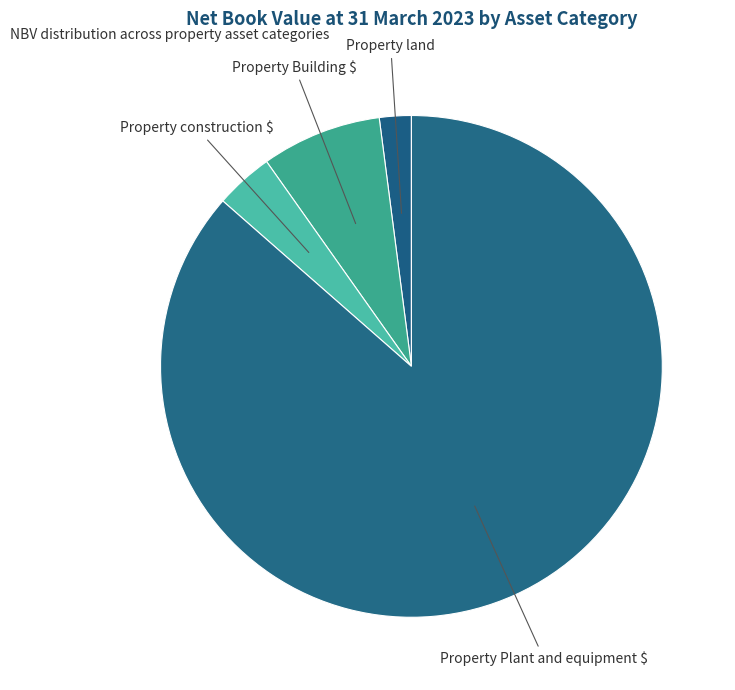

Which slice is the largest?

Property Plant and equipment $